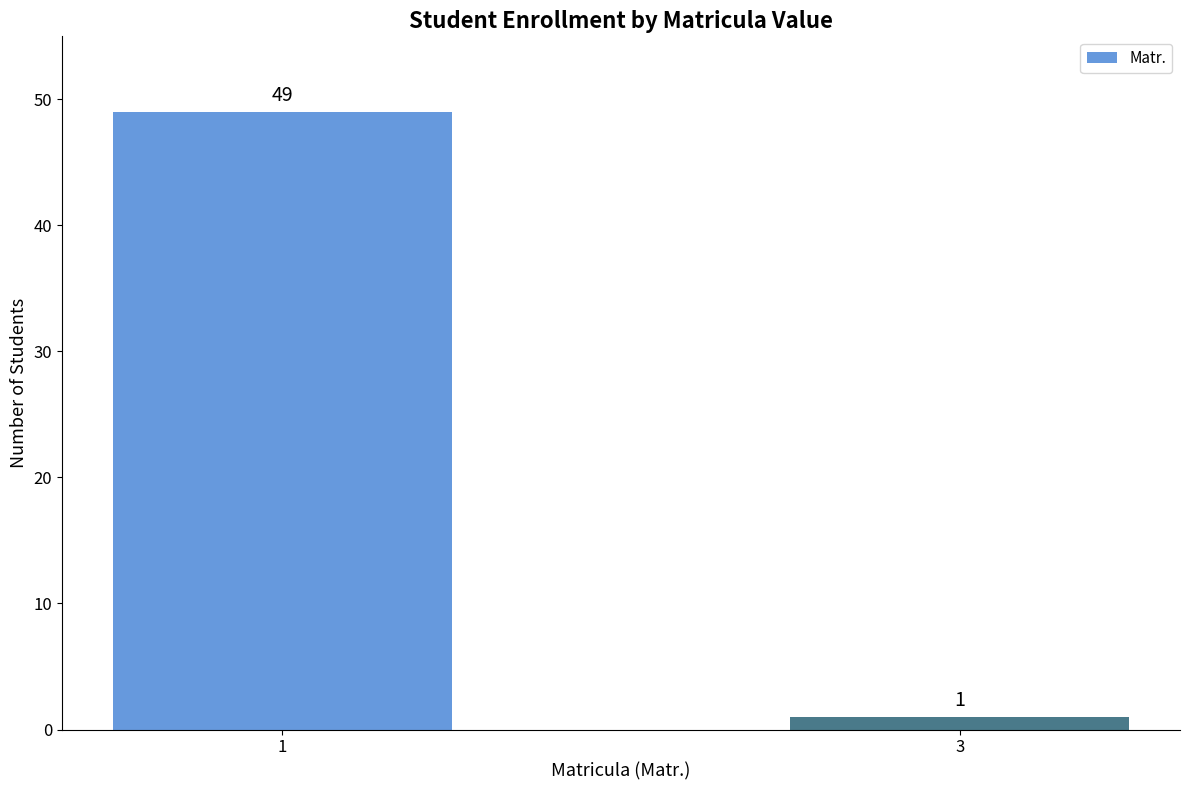

The value at 1 is 69. True or false?

False